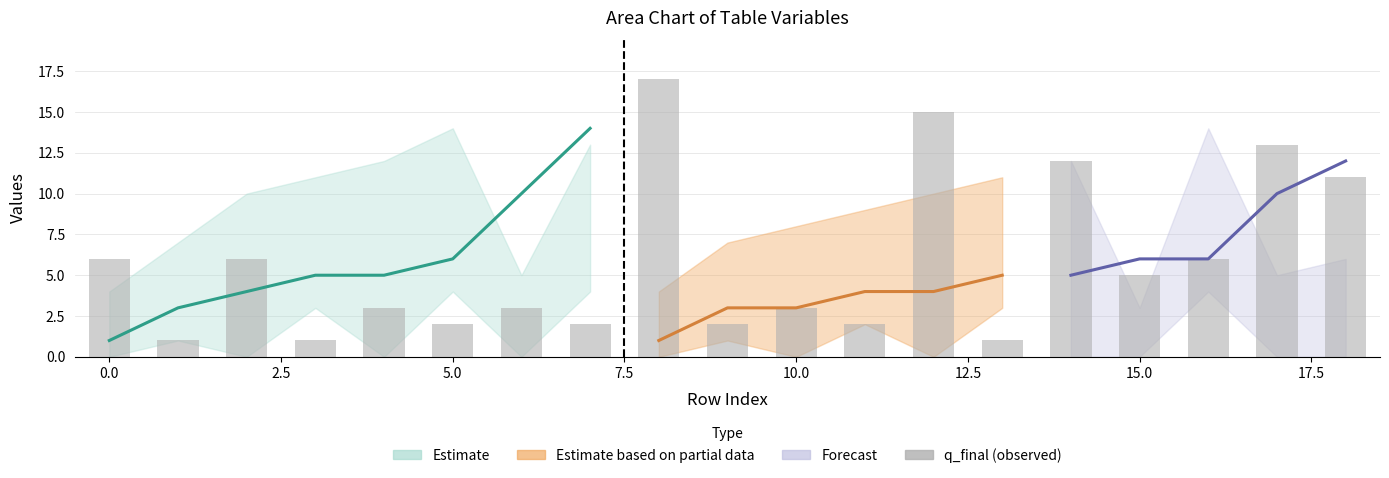

Reading right to left, what are all the values shown in this chart?

11	13	6	5	12	1	15	2	3	2	17	2	3	2	3	1	6	1	6